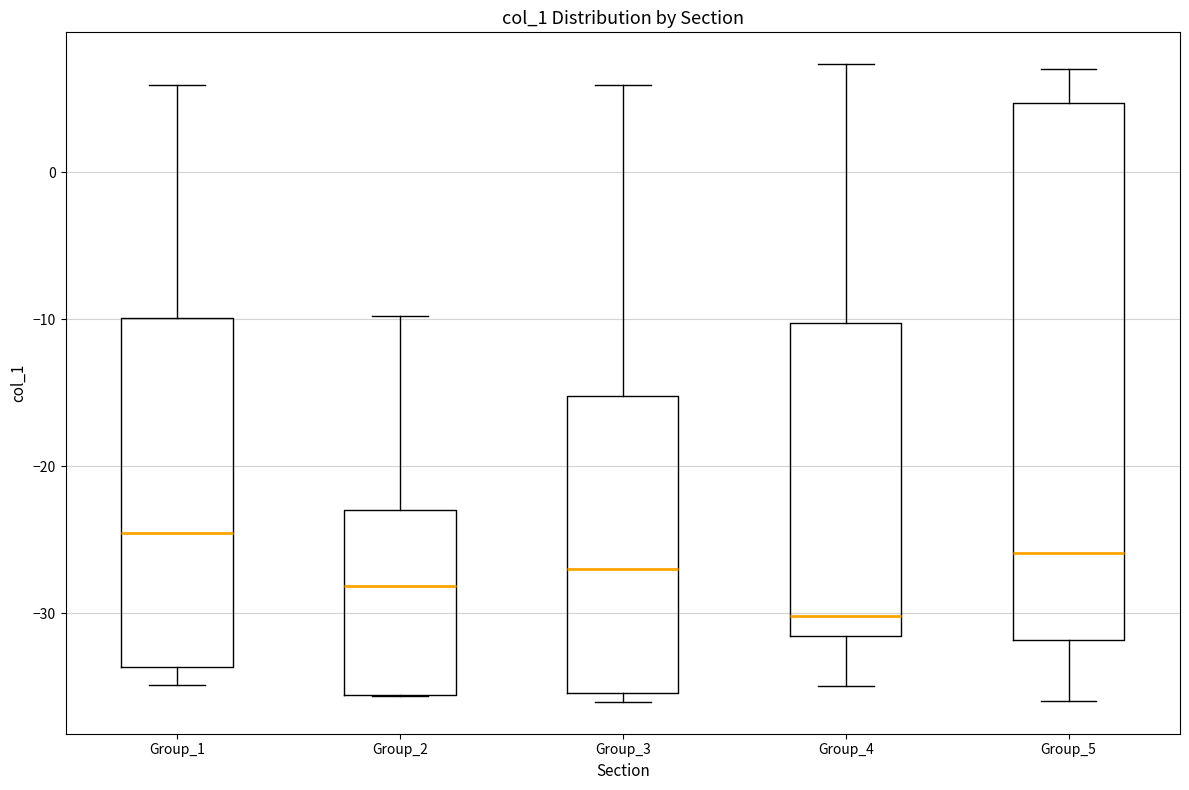

Which box is the tallest, from its lower edge to its upper edge?

Group_5